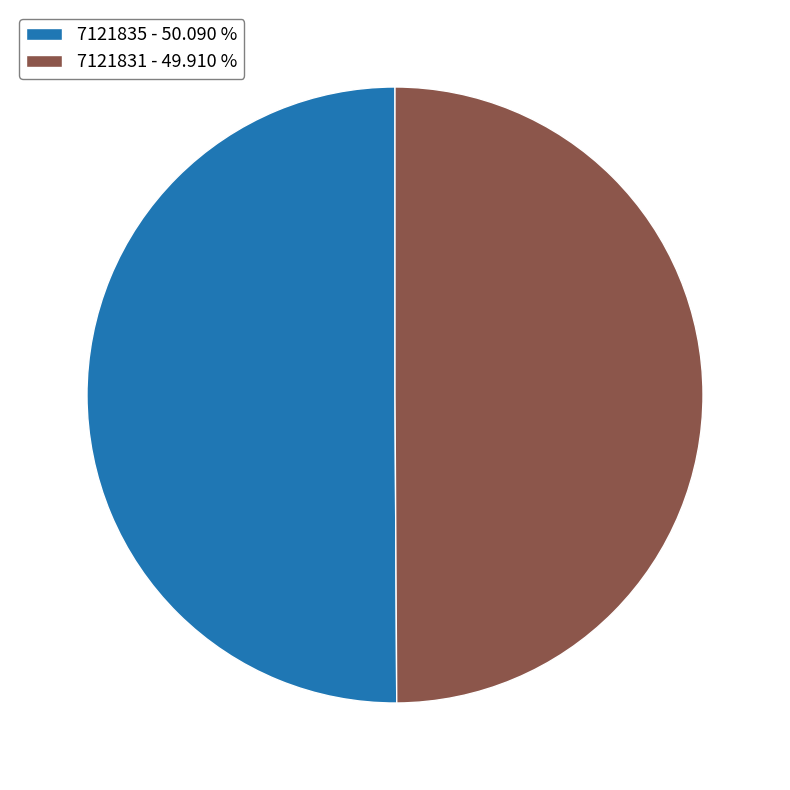

The 7121831 slice represents 61% of the pie. True or false?

False